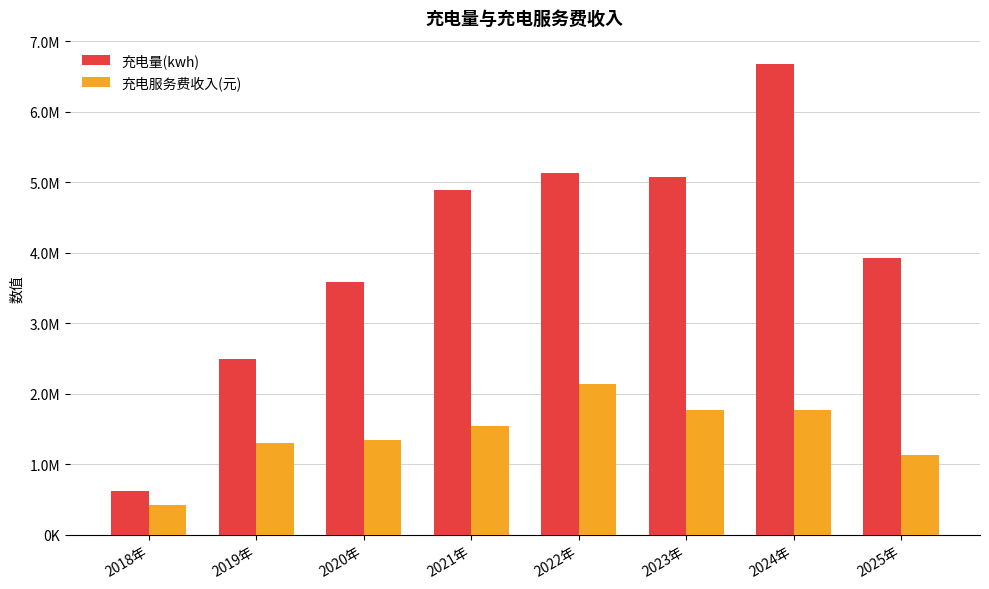

Are the bars horizontal?

No